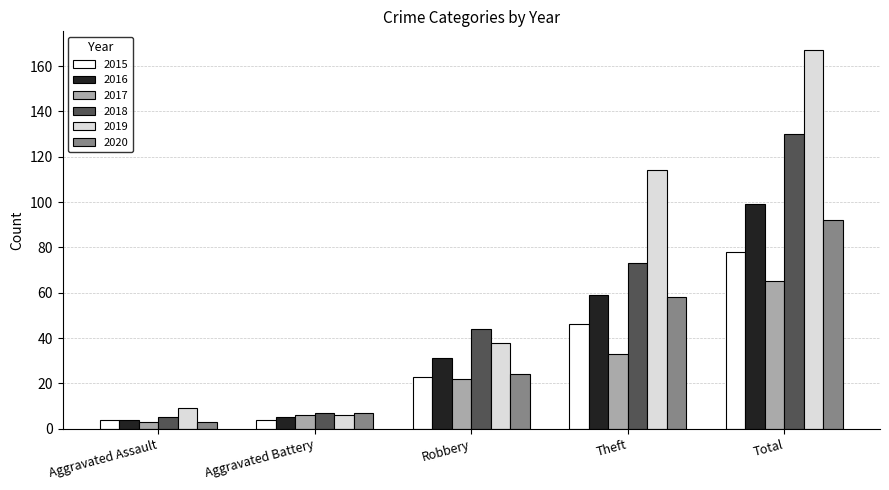

Is it true that 2018 equals 130 at Total?

True